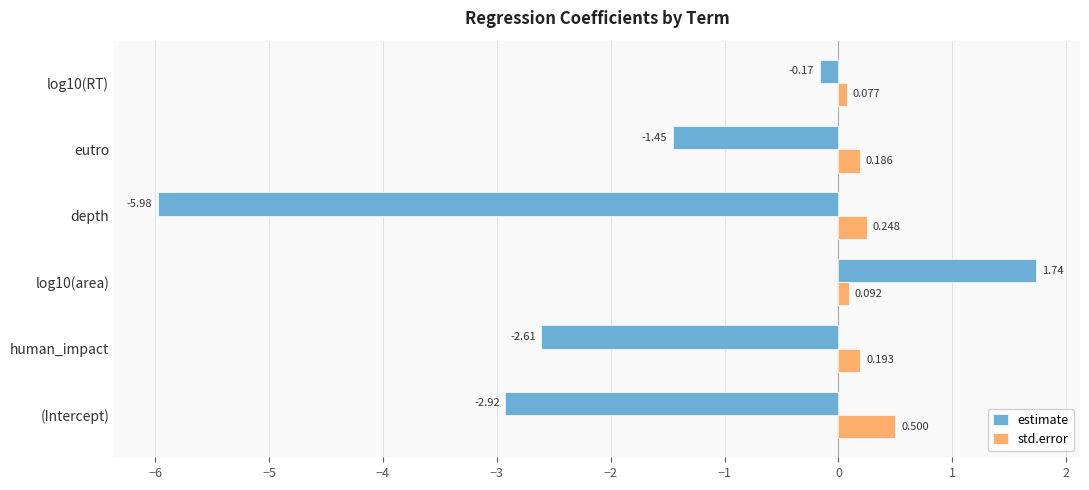

Which category has the highest value in the std.error series?

(Intercept)